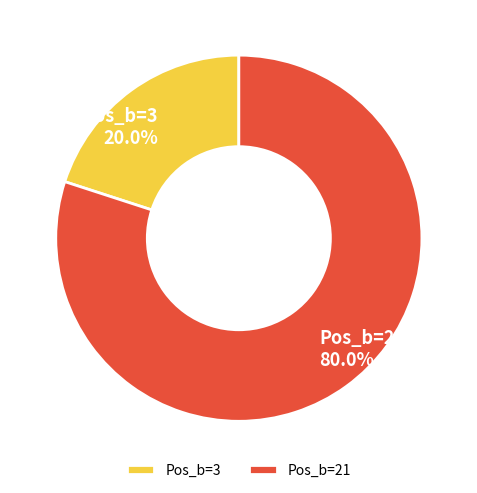

Which has a higher value, Pos_b=3 or Pos_b=21?

Pos_b=21